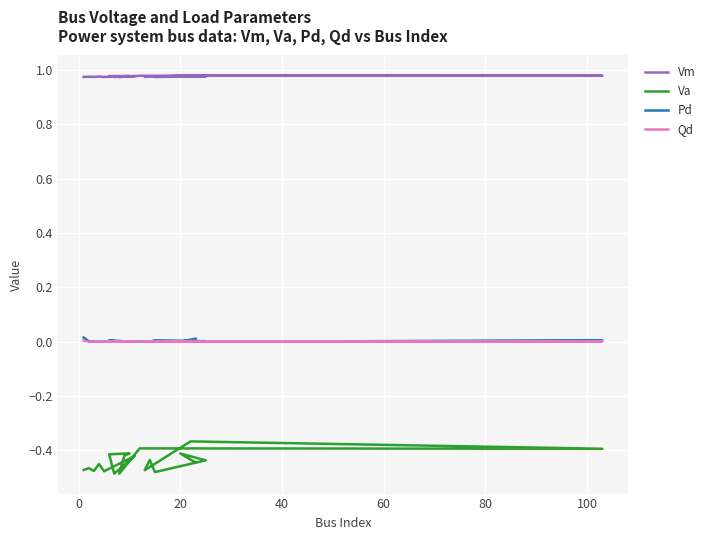

How many values in Pd are above zero?

10